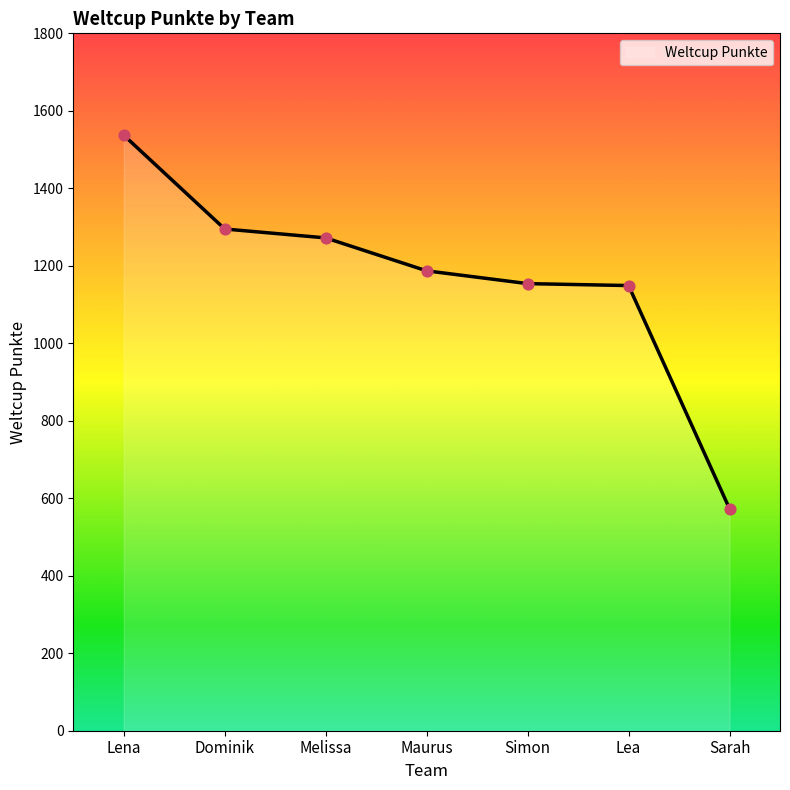

Approximately how many times larger is the value at Melissa compared to Maurus?

1.1